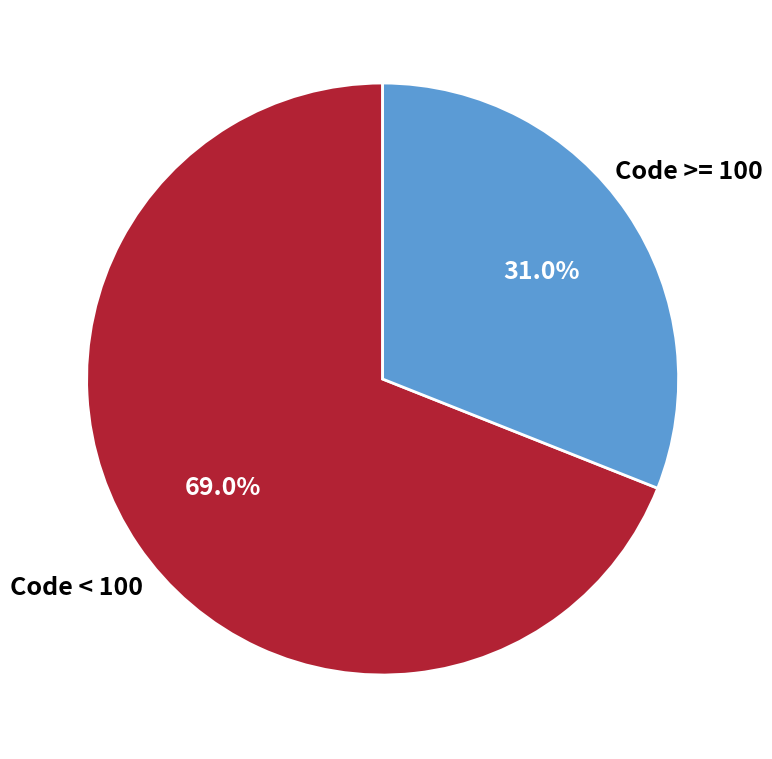

Does any single category account for the majority?

Yes